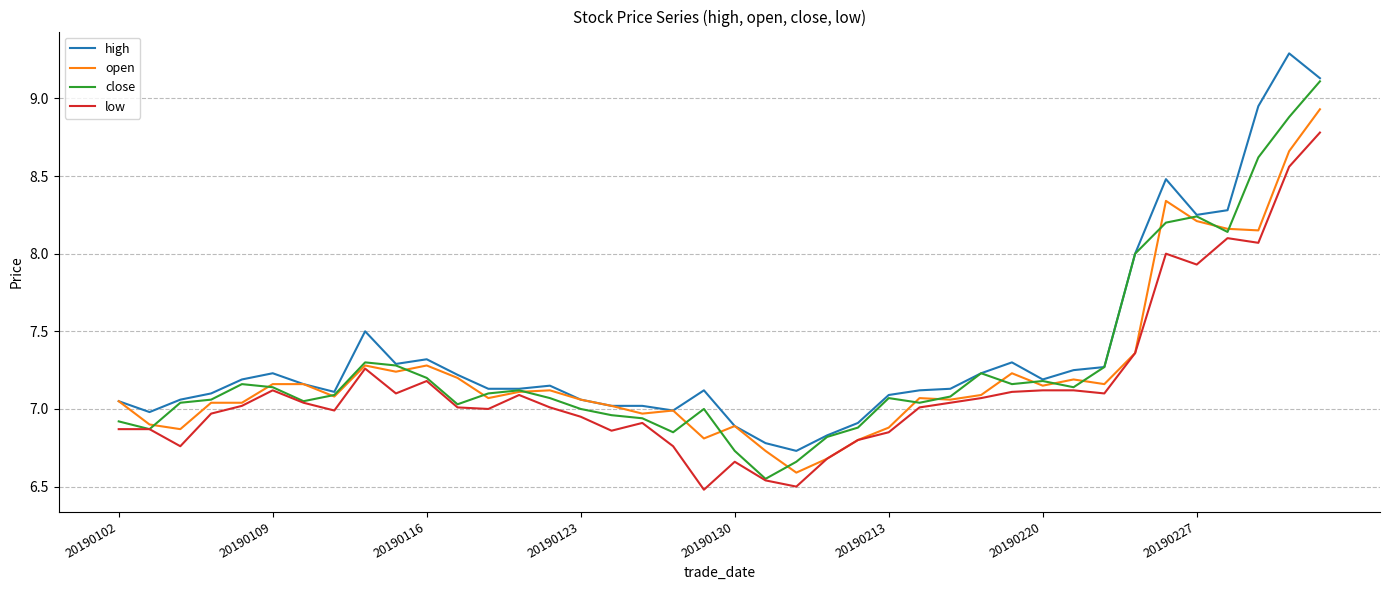

List the series in order of their peak value, lowest first.

low, open, close, high